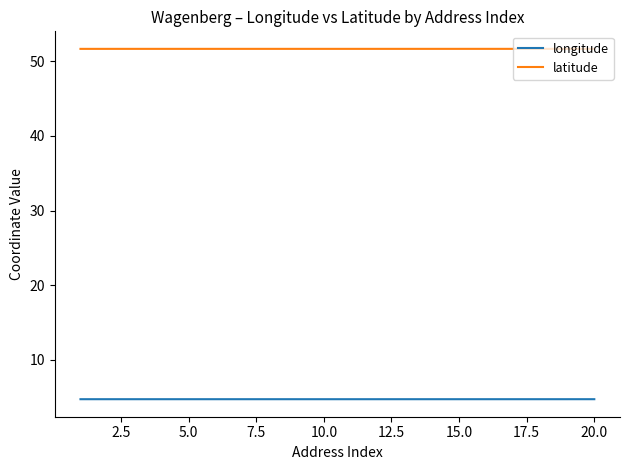

How many categories are shown in the chart?

20